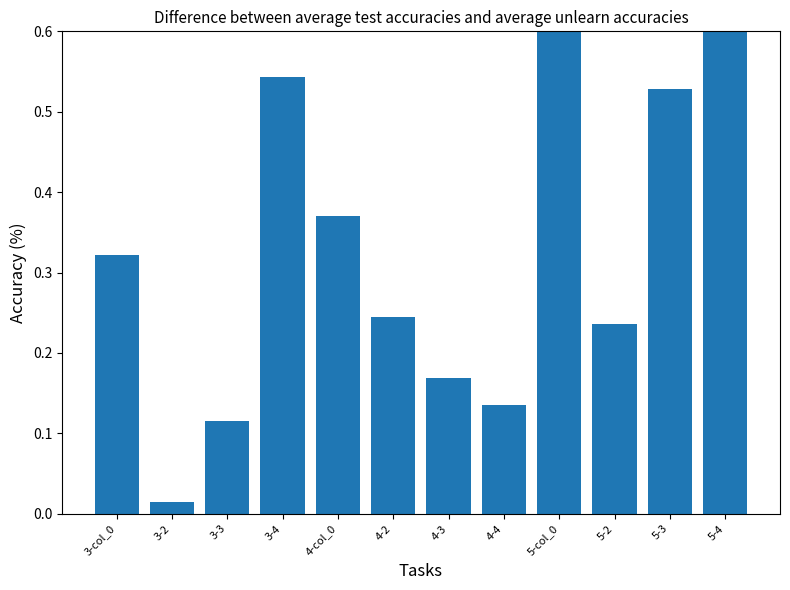

Reading right to left, list all the values displayed in this chart.

5-4=1.0	5-3=0.5	5-2=0.2	5-col_0=0.7	4-4=0.1	4-3=0.2	4-2=0.2	4-col_0=0.4	3-4=0.5	3-3=0.1	3-2=0.0	3-col_0=0.3